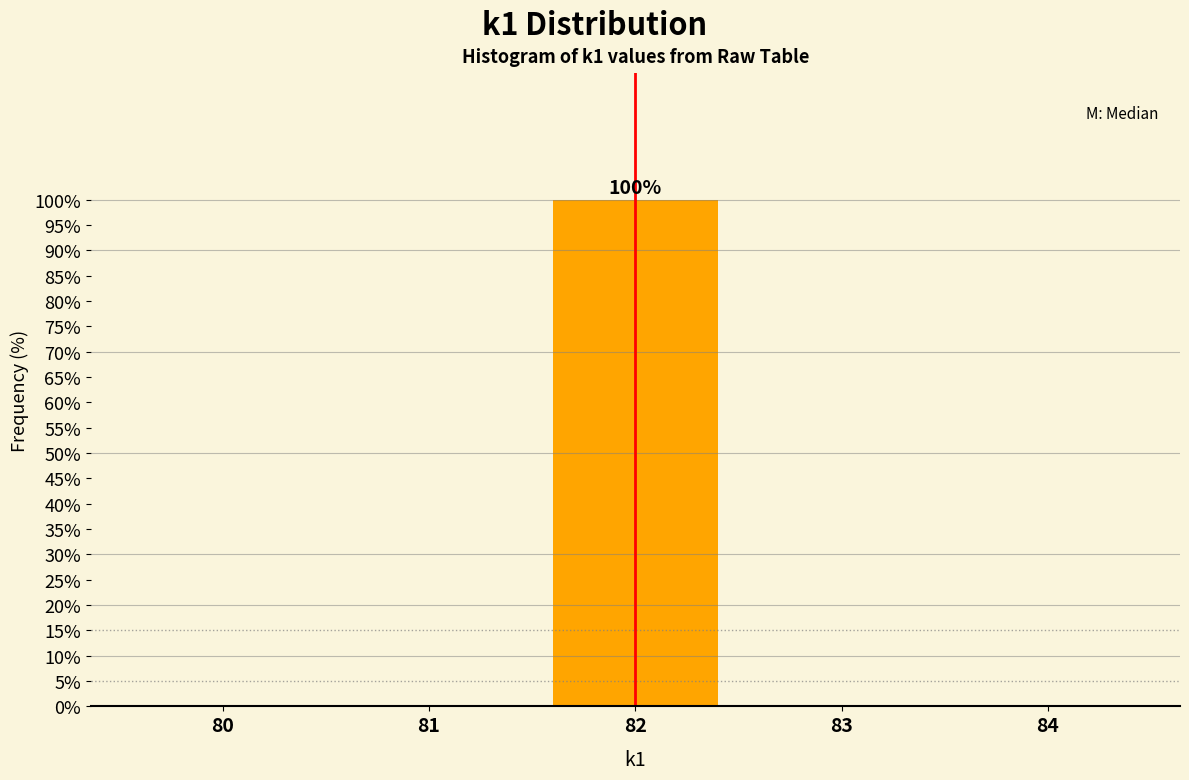

Over which range of the x-axis is the bar tallest?

81.5 to 82.5